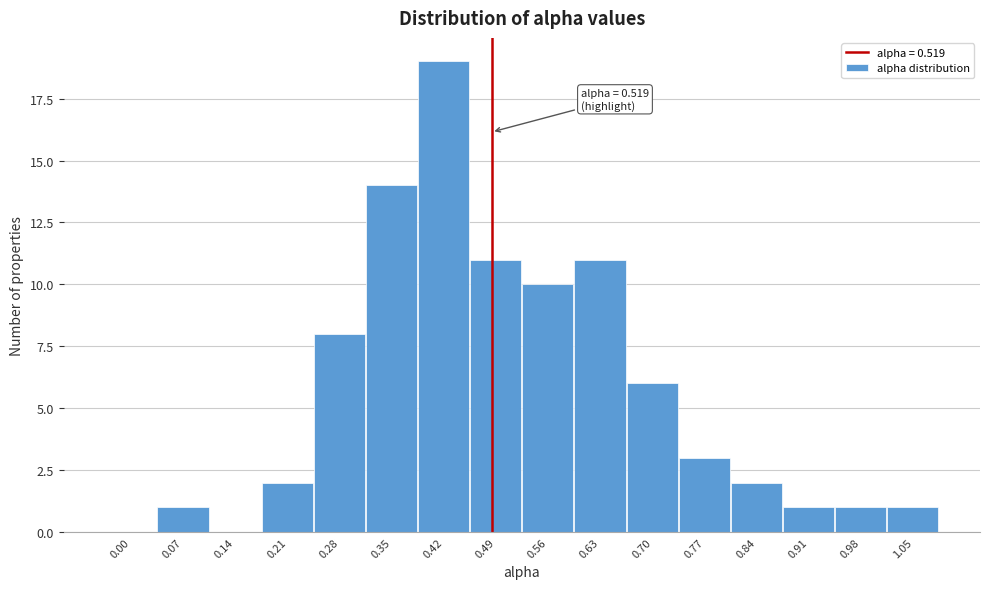

Reading left to right, list all the values displayed in this chart.

0.00=0	0.07=1	0.14=0	0.21=2	0.28=8	0.35=14	0.42=19	0.49=11	0.56=10	0.63=11	0.70=6	0.77=3	0.84=2	0.91=1	0.98=1	1.05=1